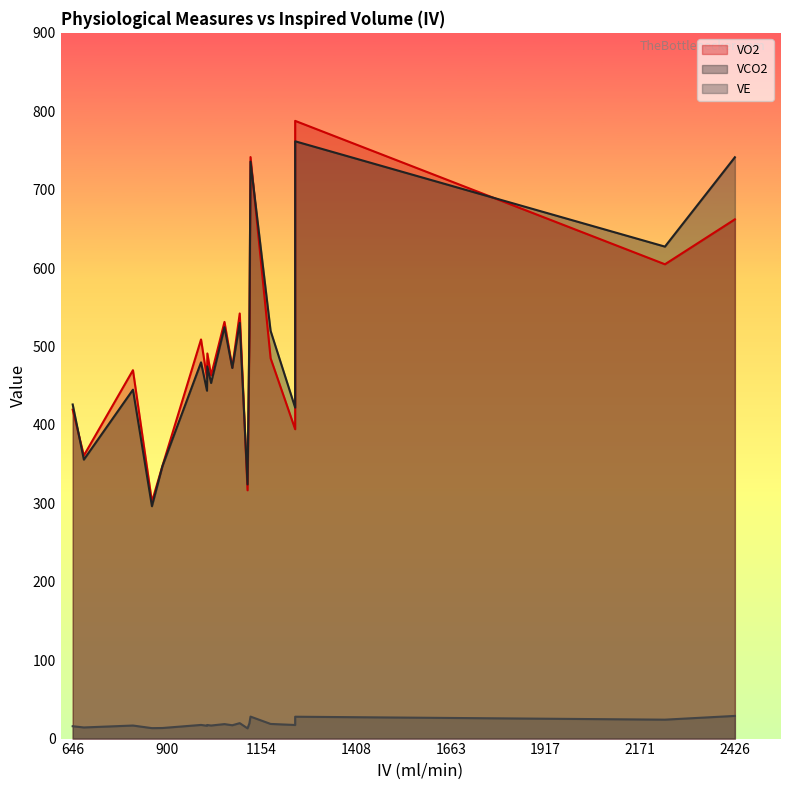

What is the sum of all VE values?

373.8